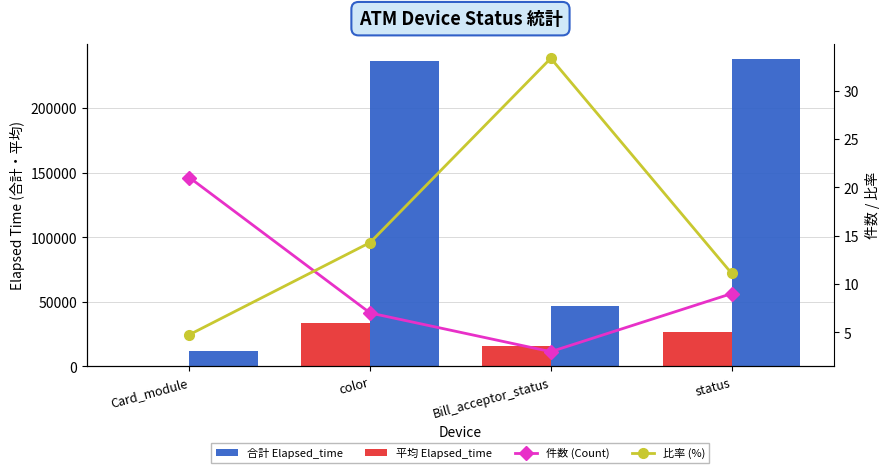

How many series are shown in this chart?

4